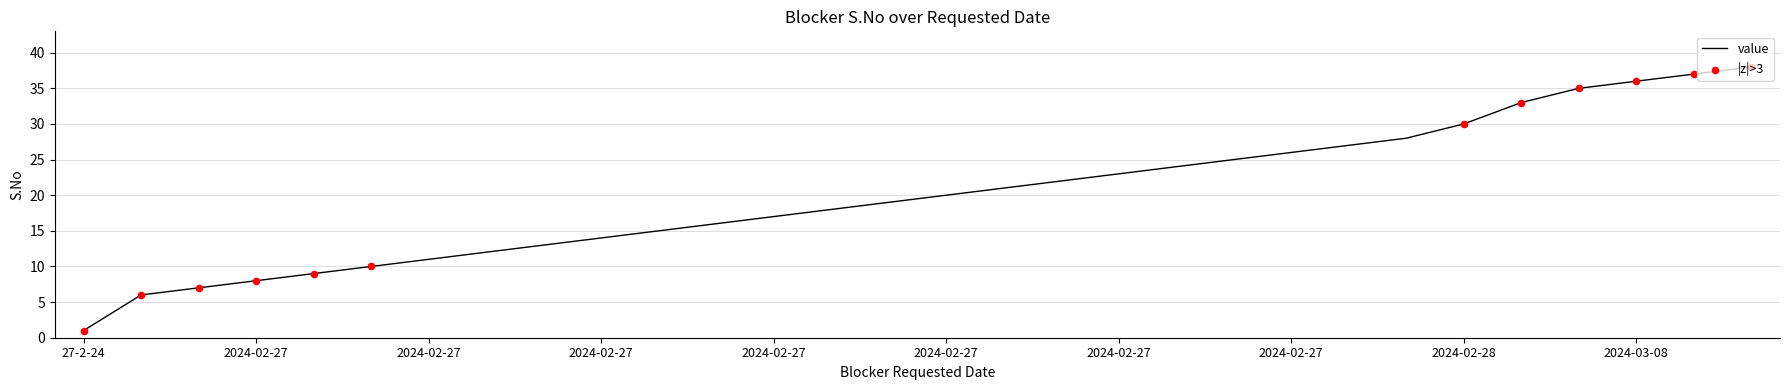

What is the difference between the maximum and minimum values?

37